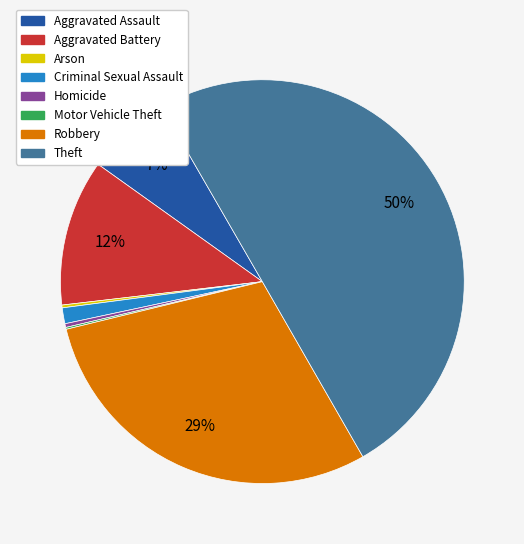

Which slice represents more than half of the pie?

Theft